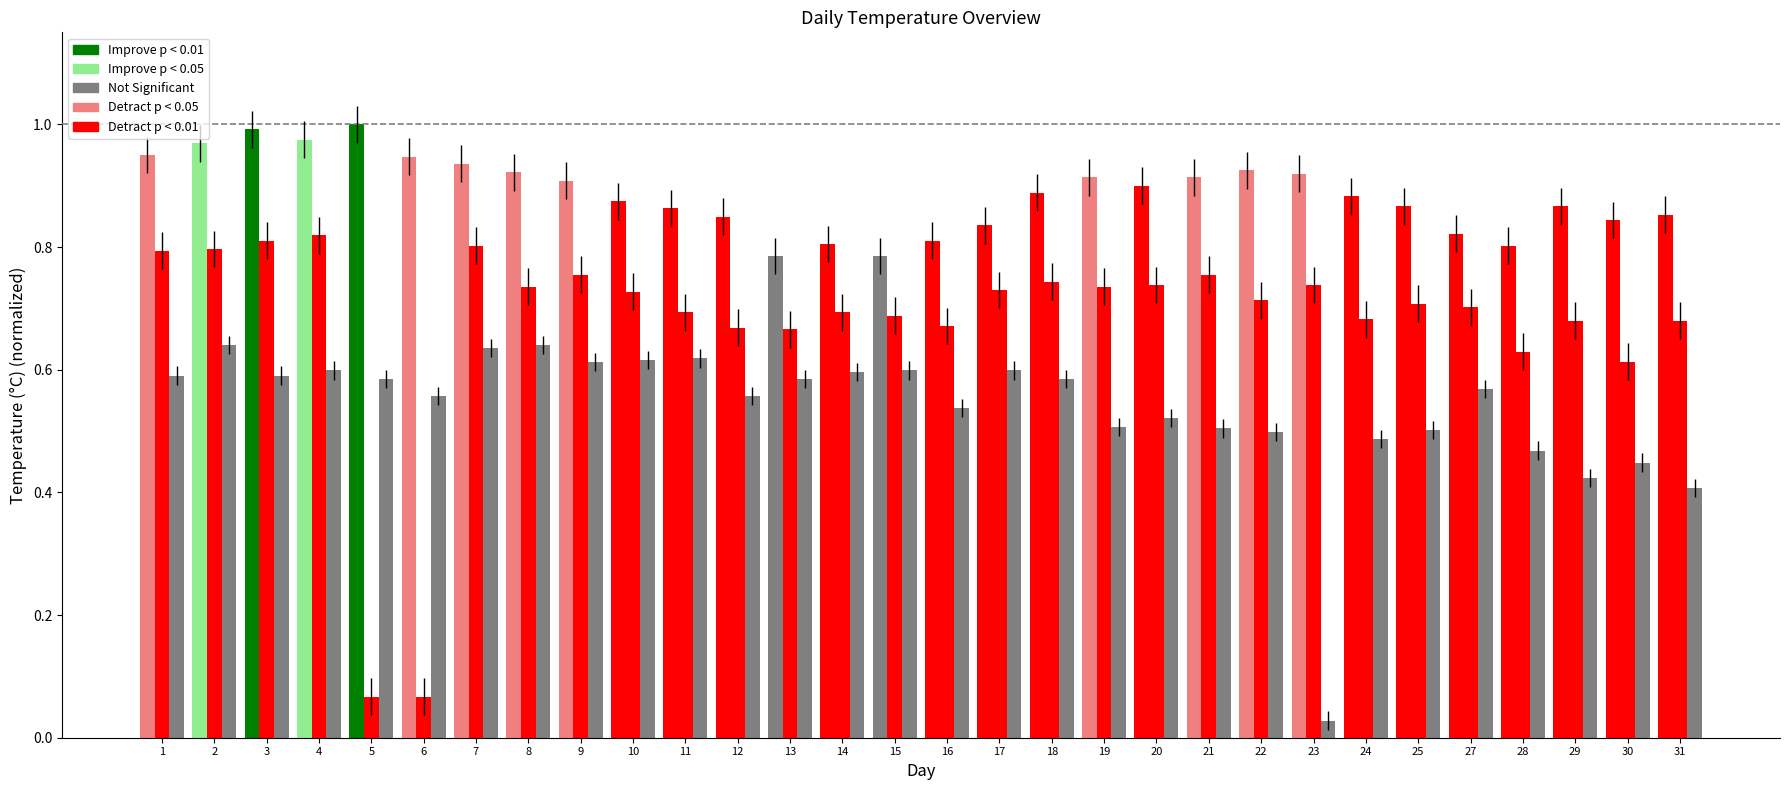

How many data points does each series have?

30